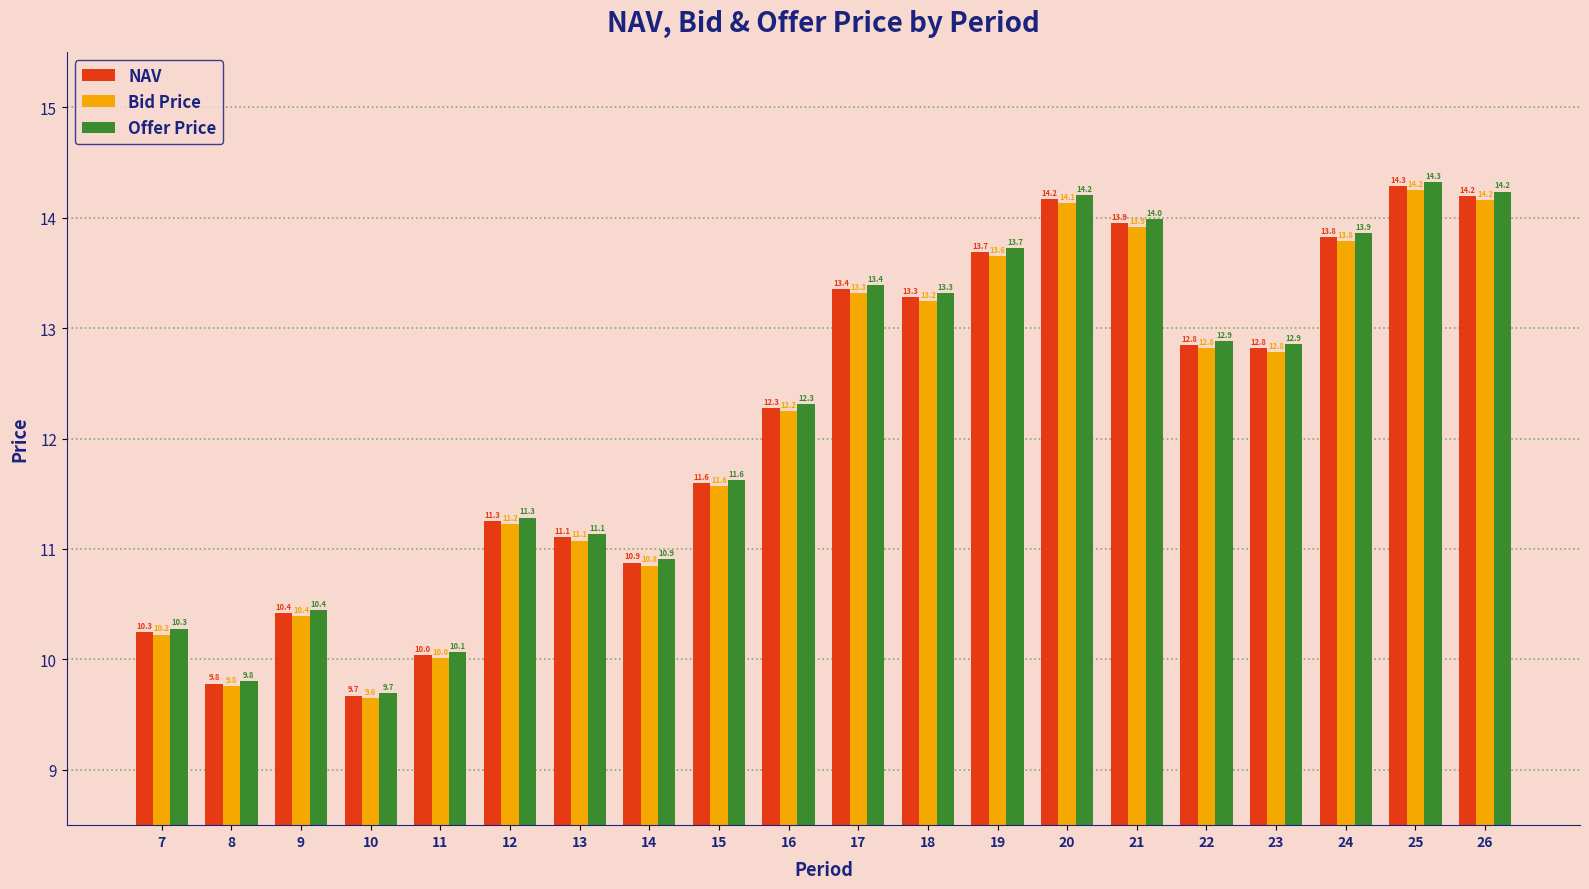

At which label is NAV closest to 11?

13